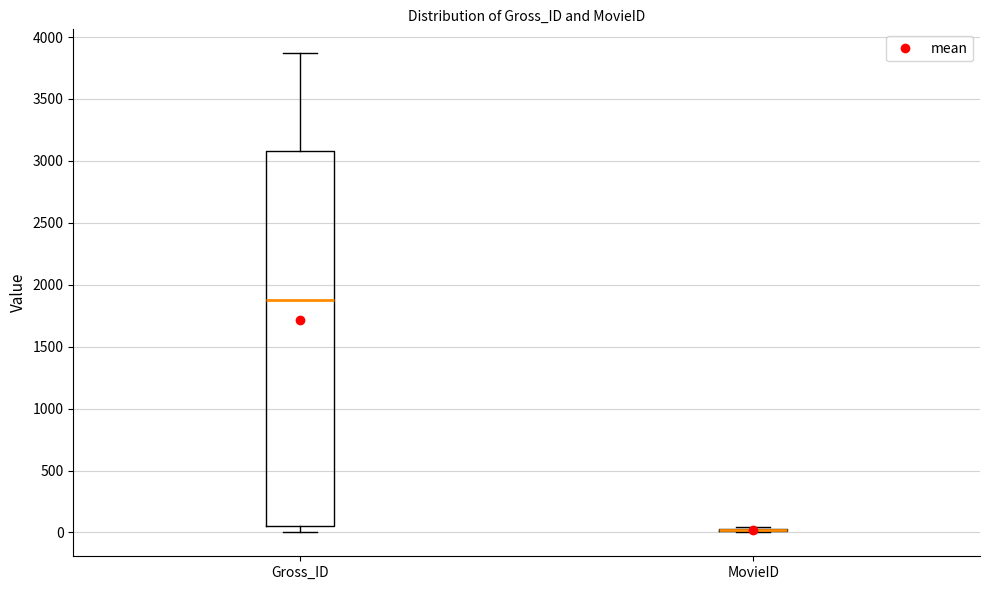

Reading left to right, read every box against the y-axis: the position of its median line, the range the box covers, and the ends of its whiskers. The values are not printed on the chart, so give them approximately, as read against the axis.

Gross_ID: median 1900, box 50 to 3100, whiskers 0 to 3850
MovieID: box collapsed to a line at 0, whiskers 0 to 50